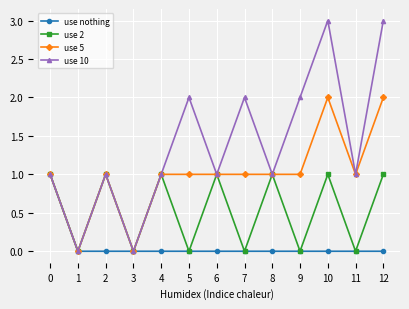

Reading right to left, what are all the values shown in this chart?

use nothing: 12=0	11=0	10=0	9=0	8=0	7=0	6=0	5=0	4=0	3=0	2=0	1=0	0=1
use 2: 12=1	11=0	10=1	9=0	8=1	7=0	6=1	5=0	4=1	3=0	2=1	1=0	0=1
use 5: 12=2	11=1	10=2	9=1	8=1	7=1	6=1	5=1	4=1	3=0	2=1	1=0	0=1
use 10: 12=3	11=1	10=3	9=2	8=1	7=2	6=1	5=2	4=1	3=0	2=1	1=0	0=1